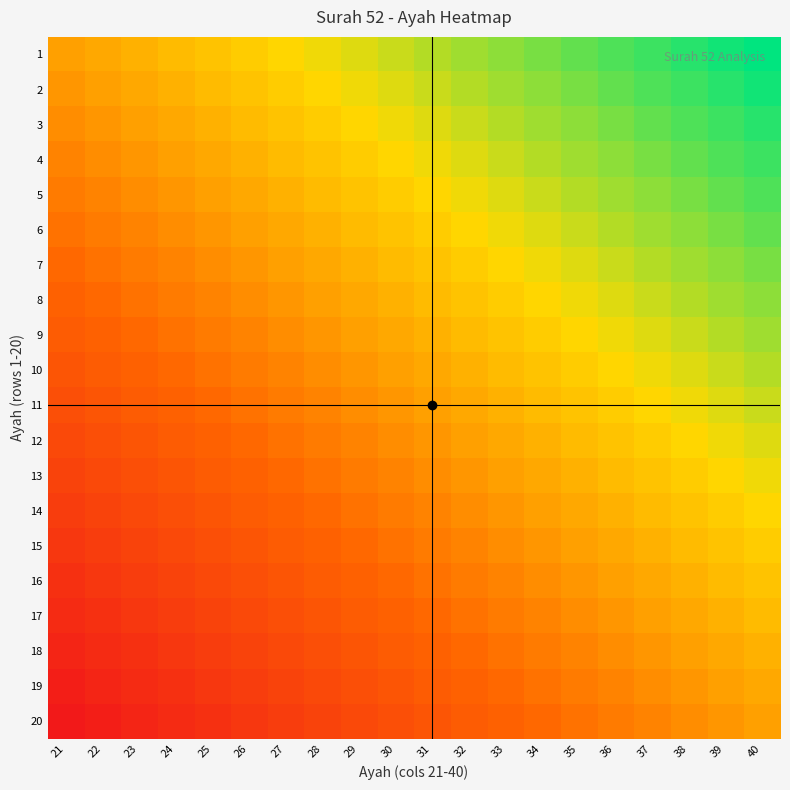

At how many categories does at least one series exceed 0?

20